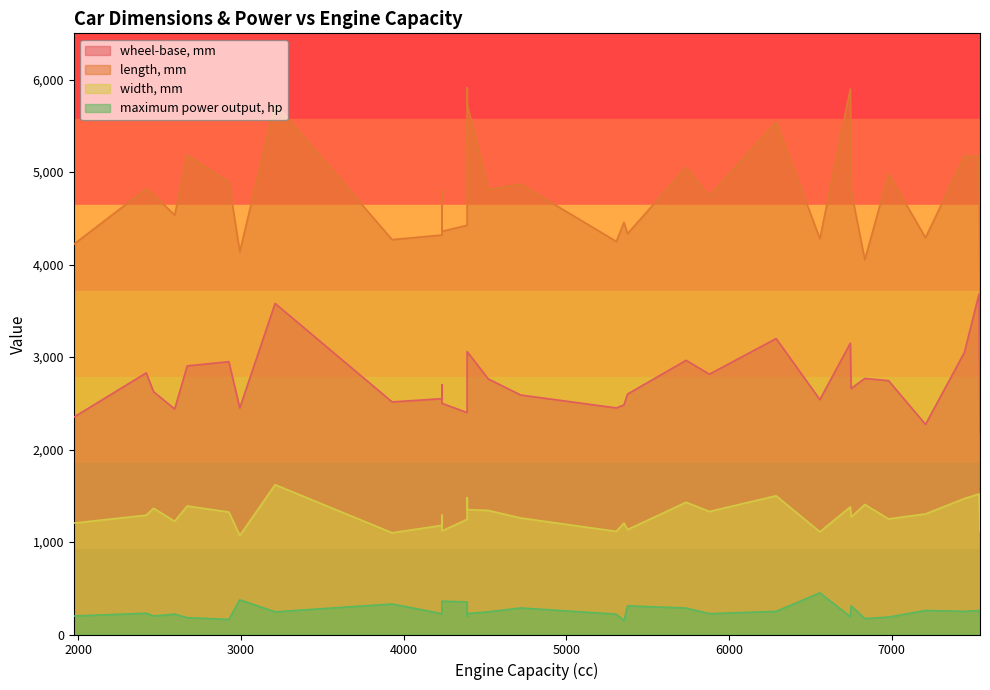

What is the value of the width, mm point at the 1st from the left?

1205